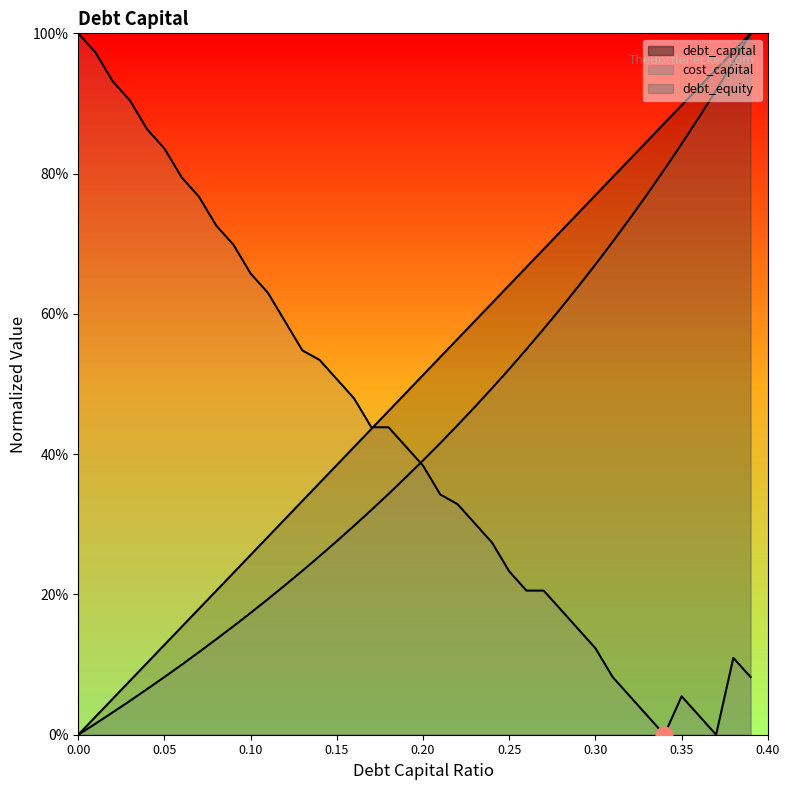

At how many categories does at least one series exceed 0?

40